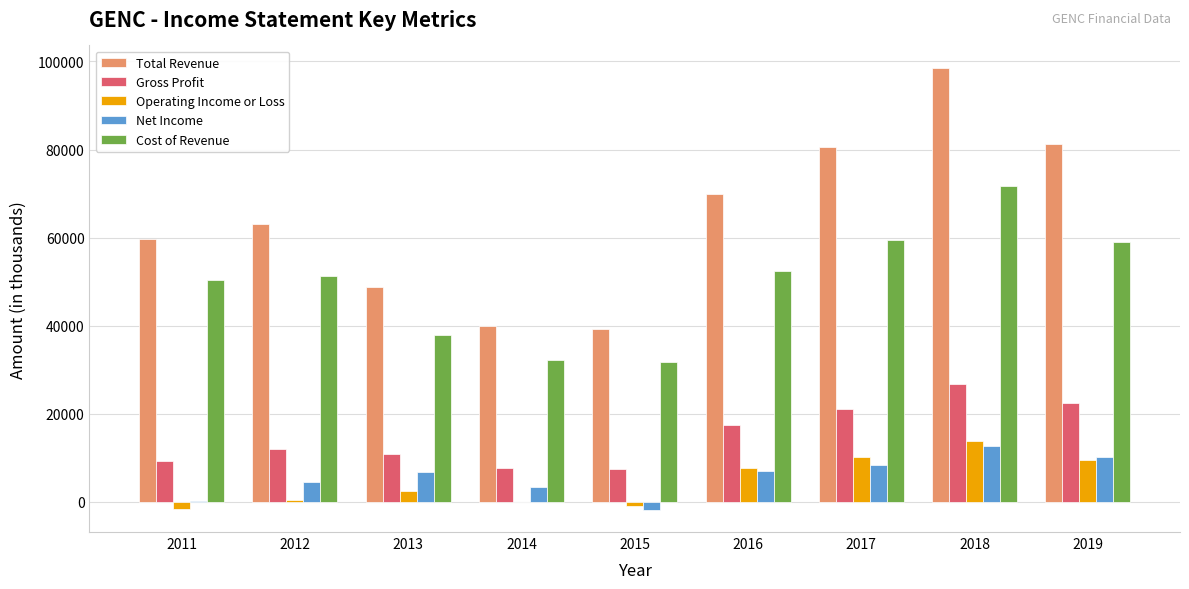

What is the greatest value displayed?

98600